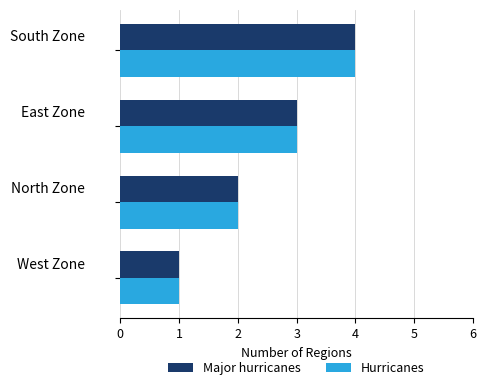

What is the difference between the maximum and minimum values in the Major hurricanes series?

3